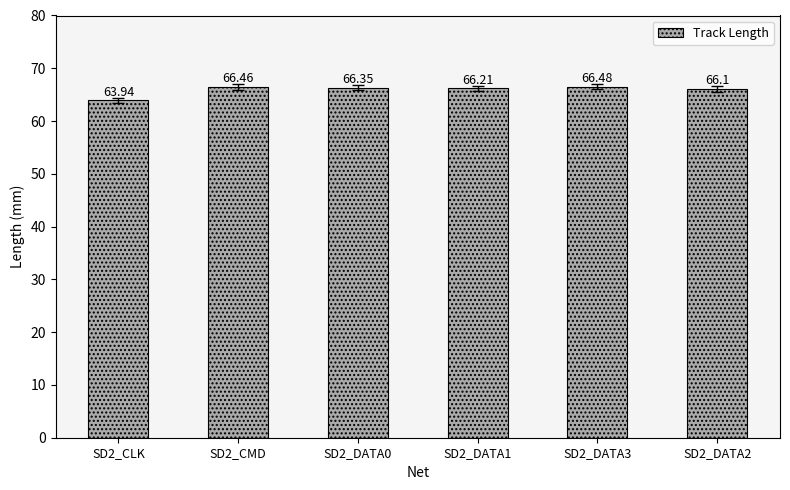

Which category has the lowest value across all series?

SD2_CLK